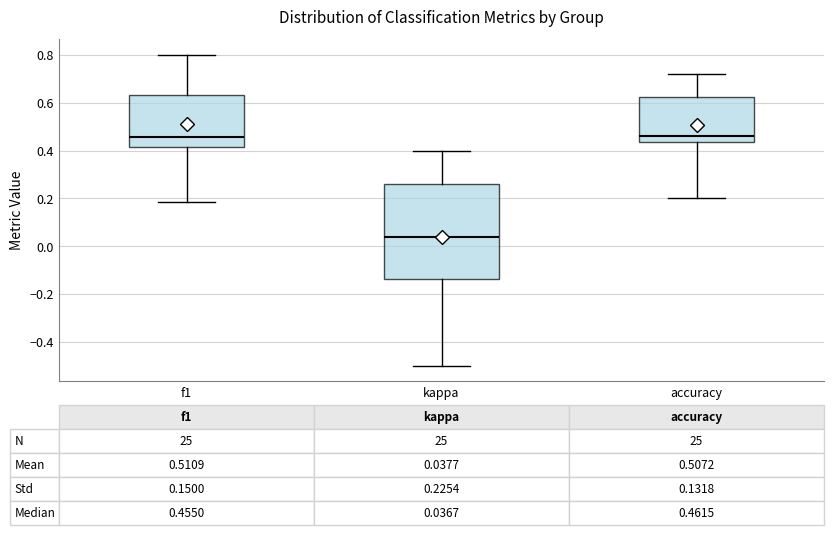

Comparing the boxes themselves (not the whiskers), which one is the tallest?

kappa